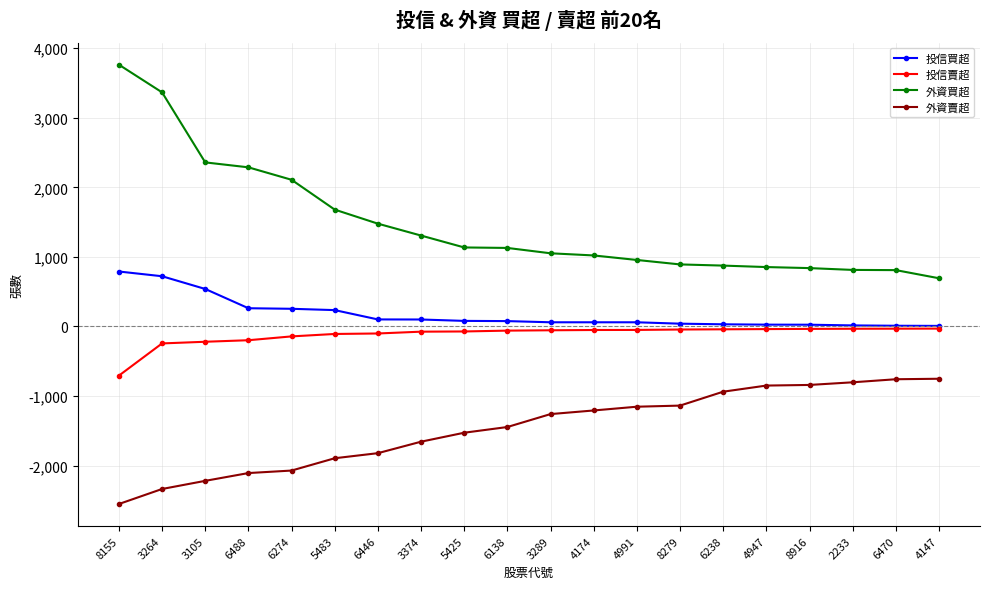

Is this an area chart (filled region under the line)?

No